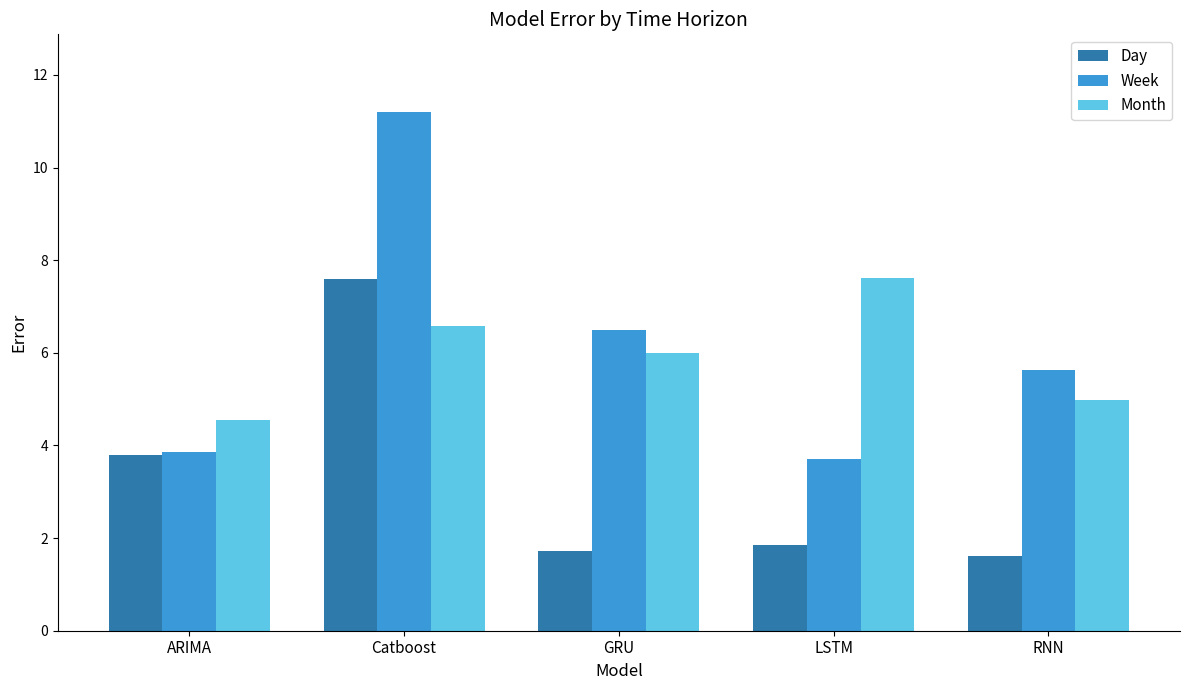

Which category has the highest value across all series?

Catboost